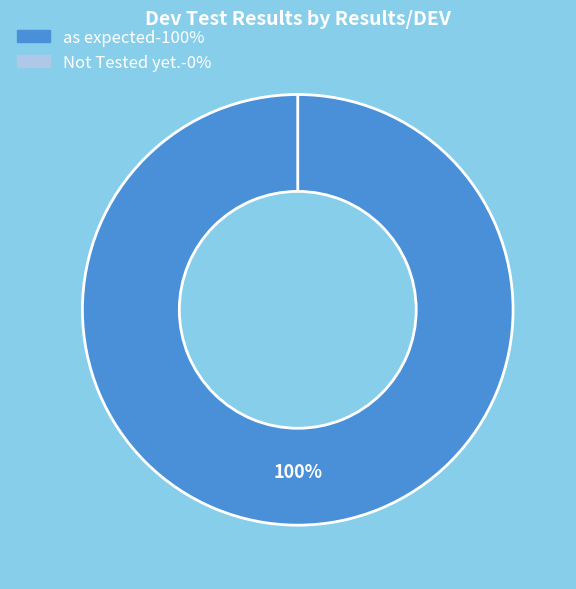

How many slices are in this pie chart?

2